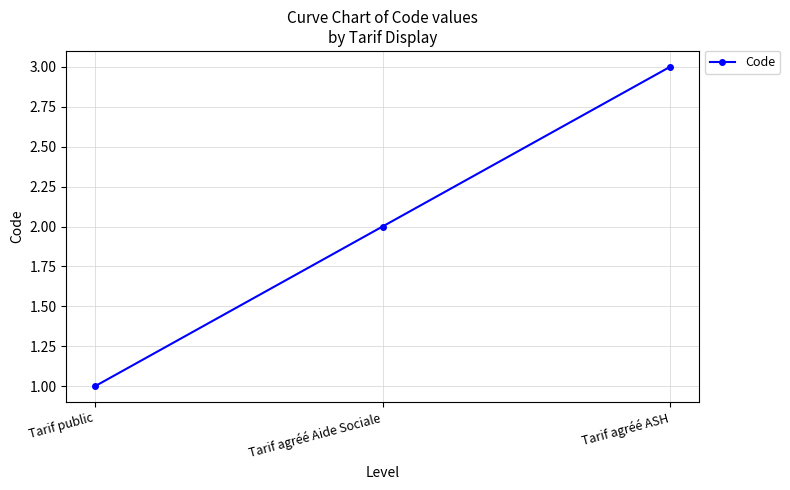

Reading left to right, what are all the values shown in this chart?

Tarif public=1	Tarif agréé Aide Sociale=2	Tarif agréé ASH=3